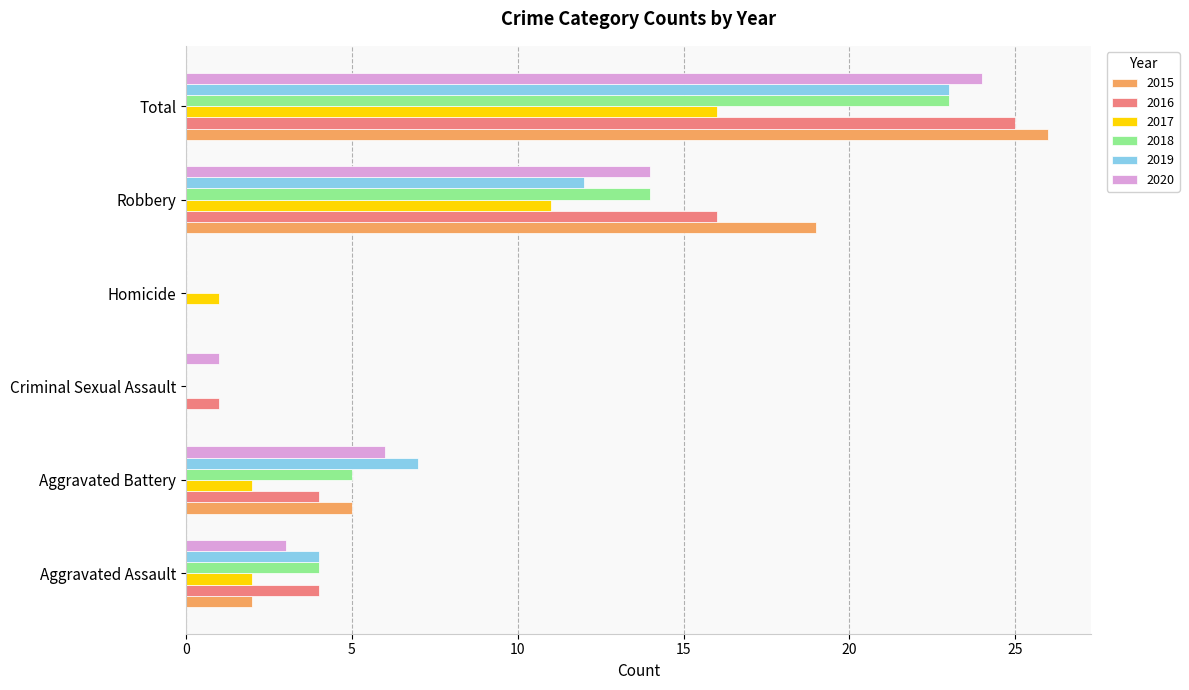

At which category is the sum across all series the highest?

Total